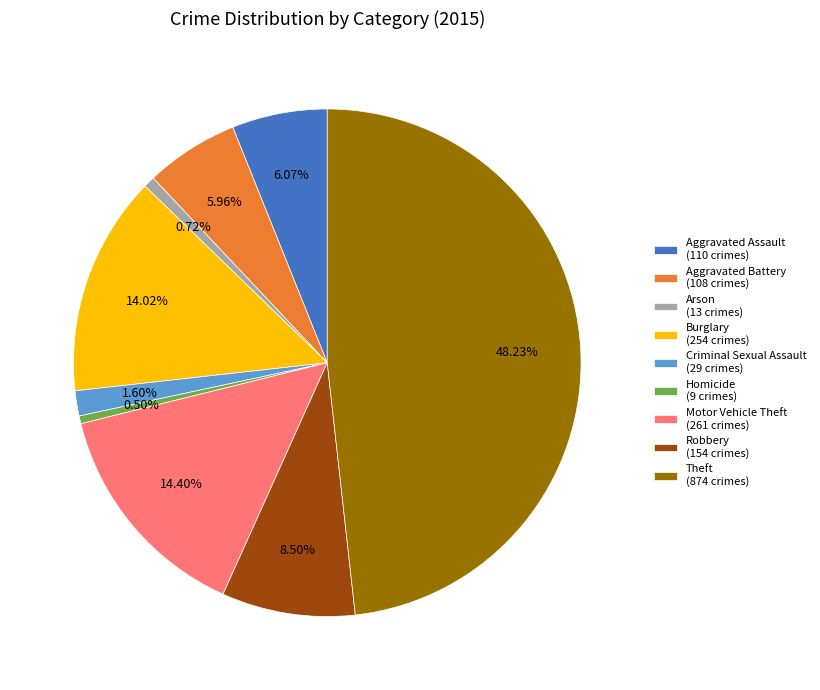

True or false: Robbery accounts for 1% of the total.

False